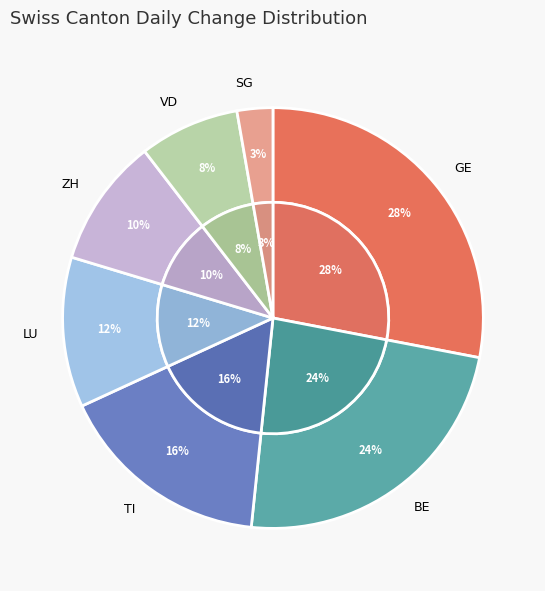

Is there a majority slice in this chart?

No